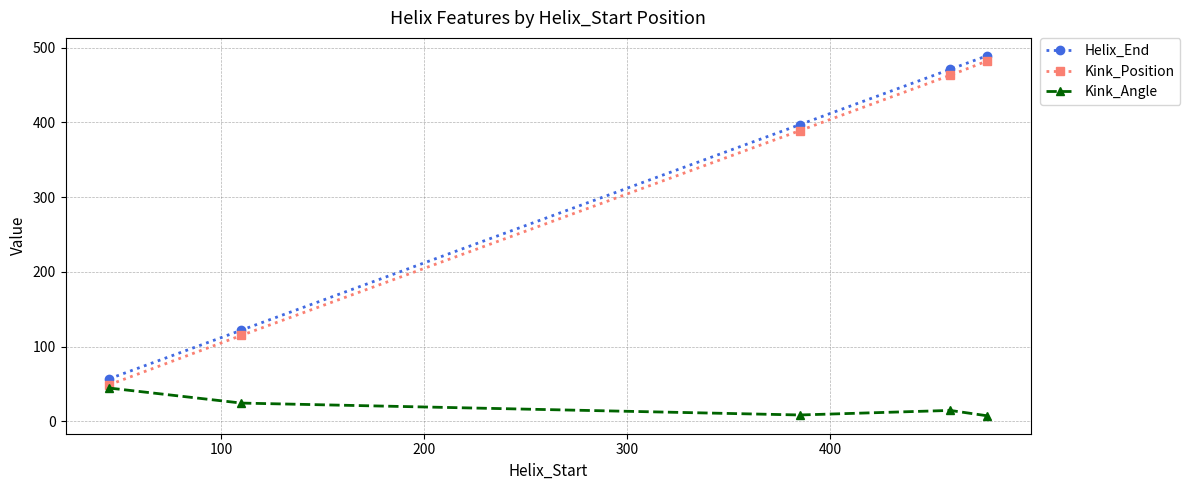

What is the highest value of the Kink_Position series?

482.0